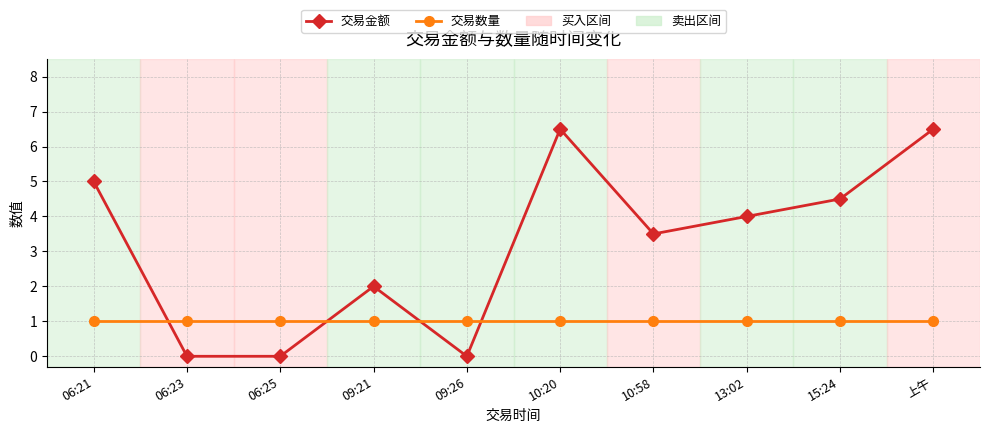

Where does the 交易金额 series first go above 4?

06:21